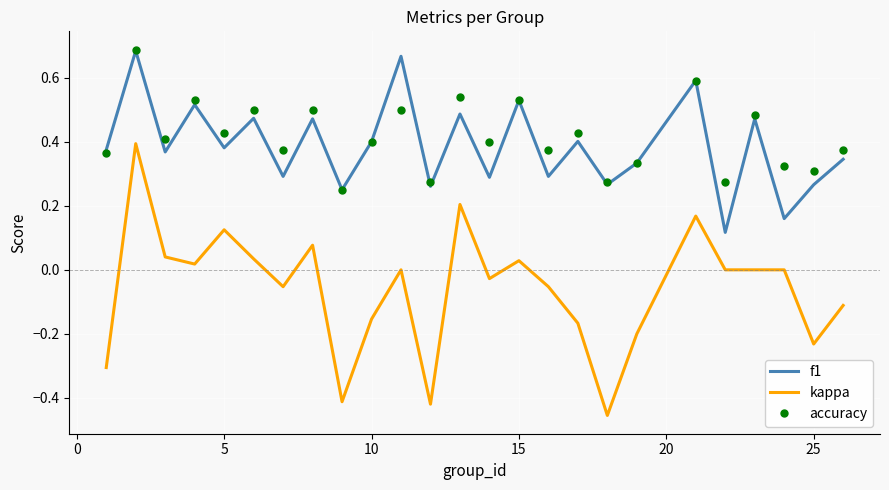

Which series has the widest spread of values?

kappa